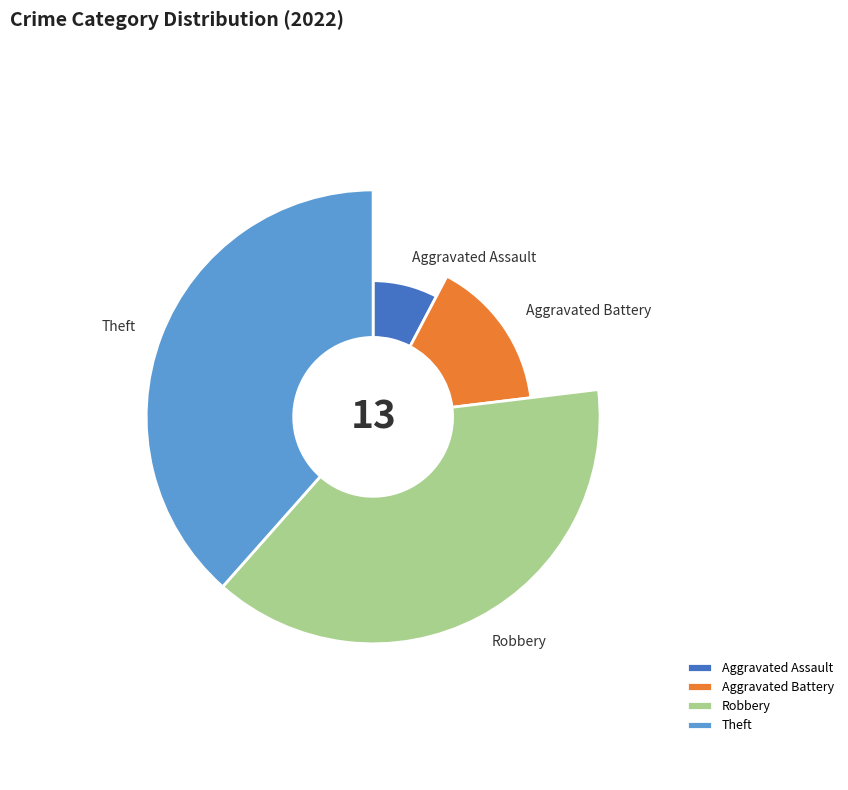

True or false: Theft accounts for 30% of the total.

False